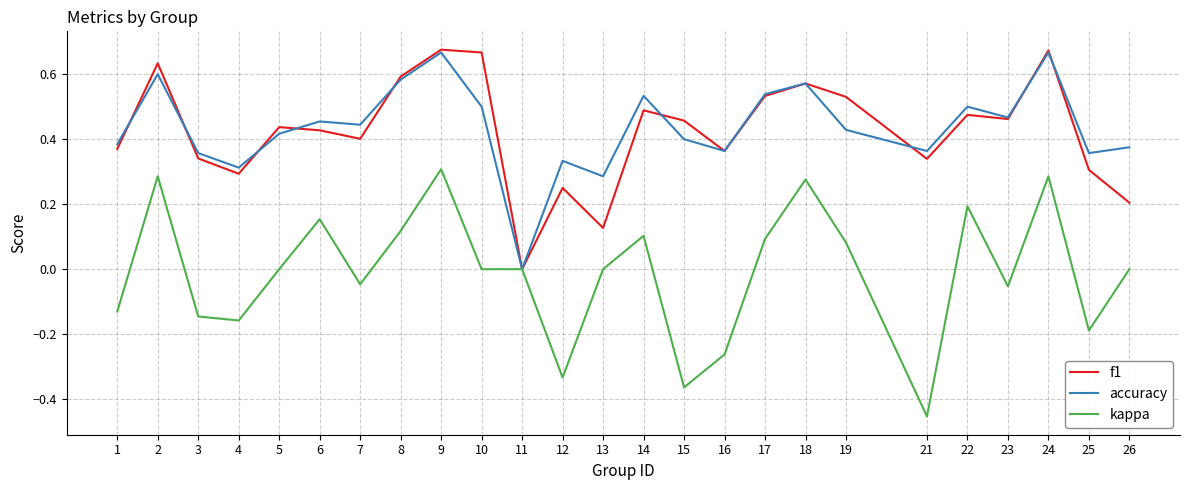

The f1 series shows 0.3 at 4. True or false?

True